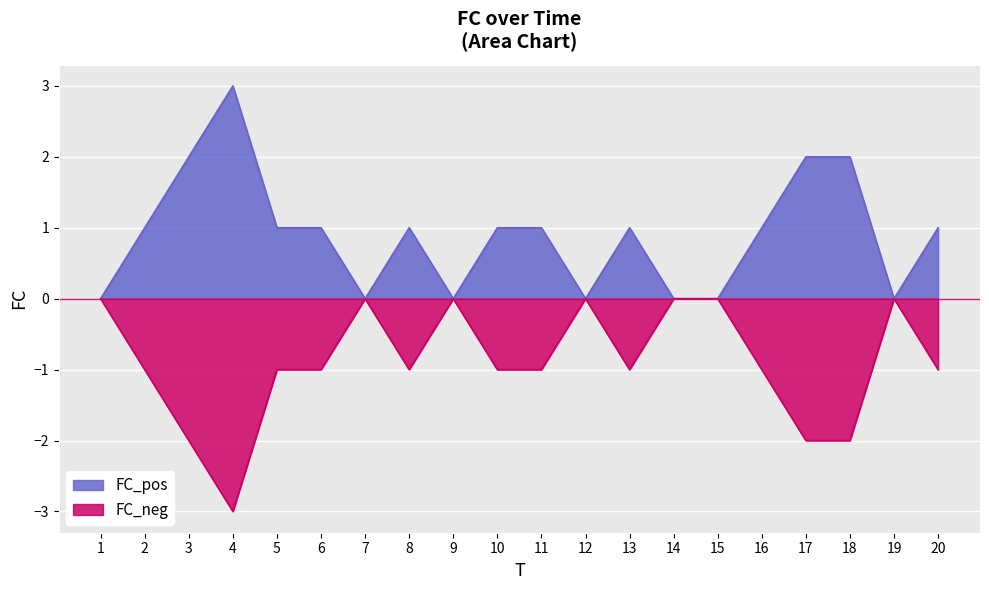

Is it true that the value at 20 is 2?

False